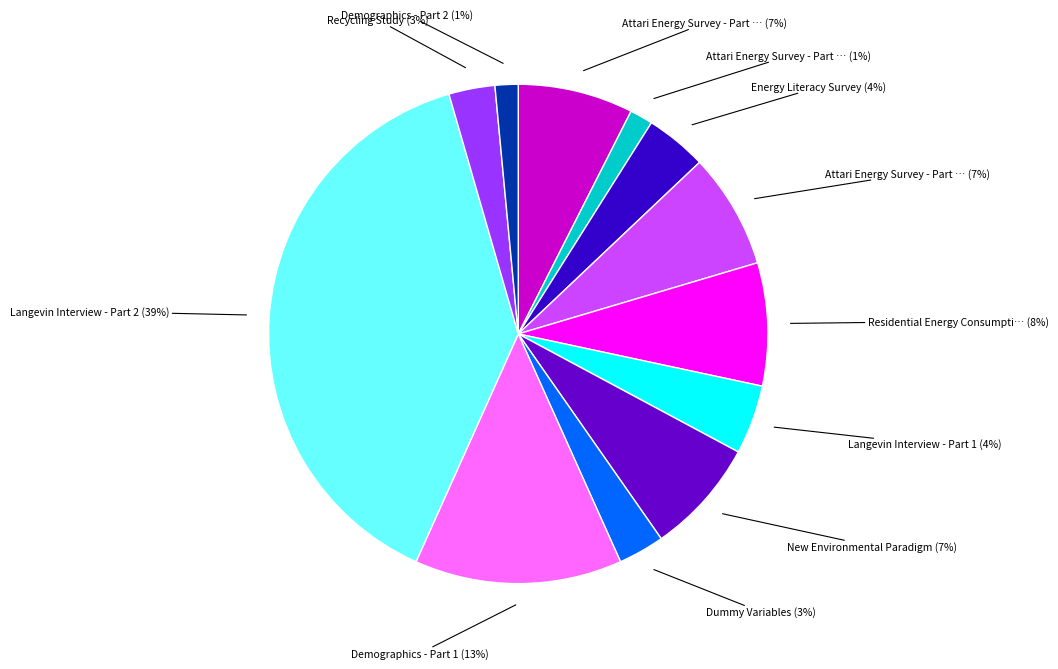

To the nearest percent, what is the average slice percentage?

8%